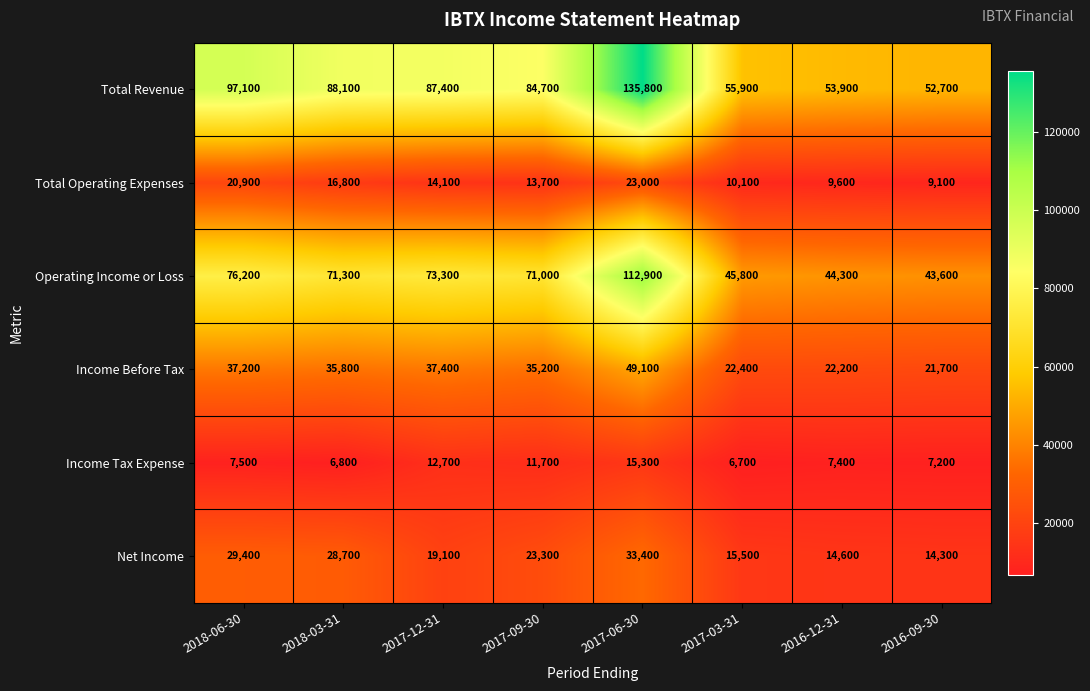

At which category is the sum across all series the highest?

2017-06-30